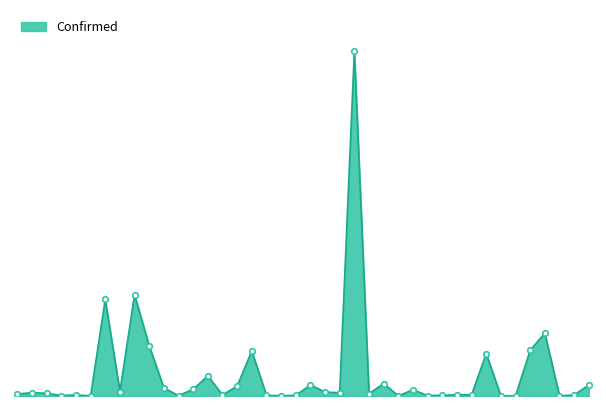

How many series are shown in this chart?

1